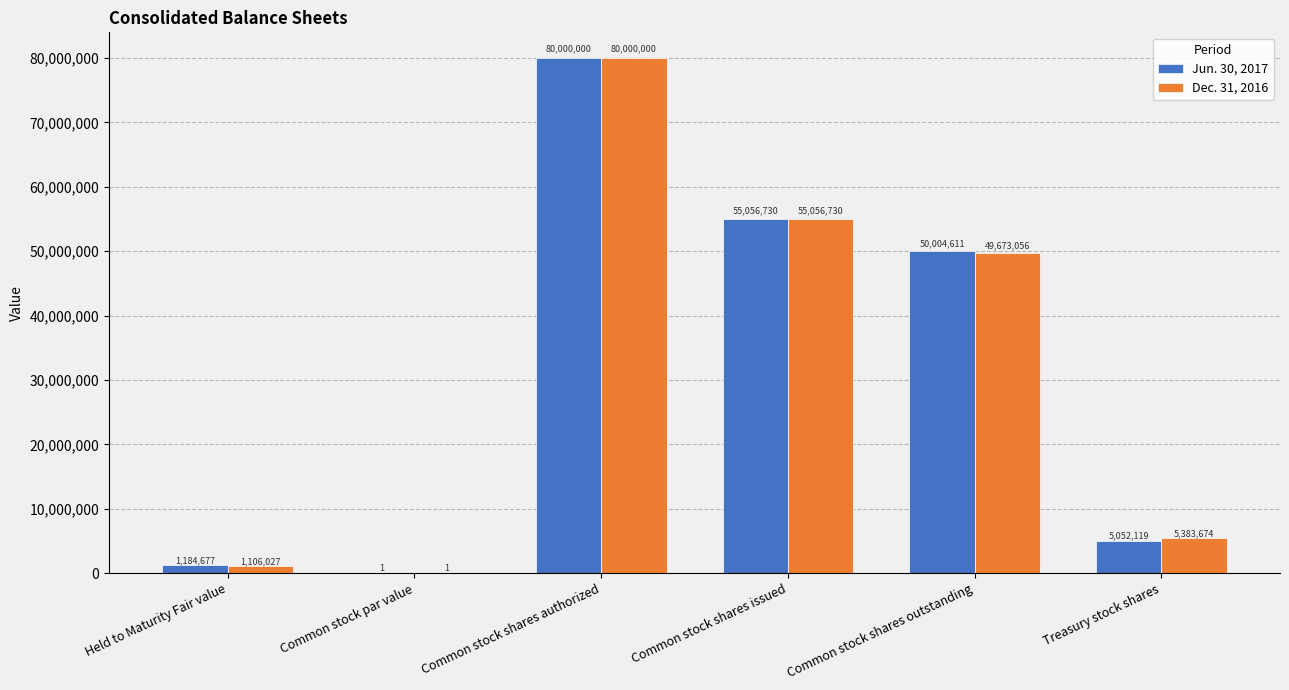

Between Common stock shares issued and Treasury stock shares, which series saw the biggest shift?

Jun. 30, 2017